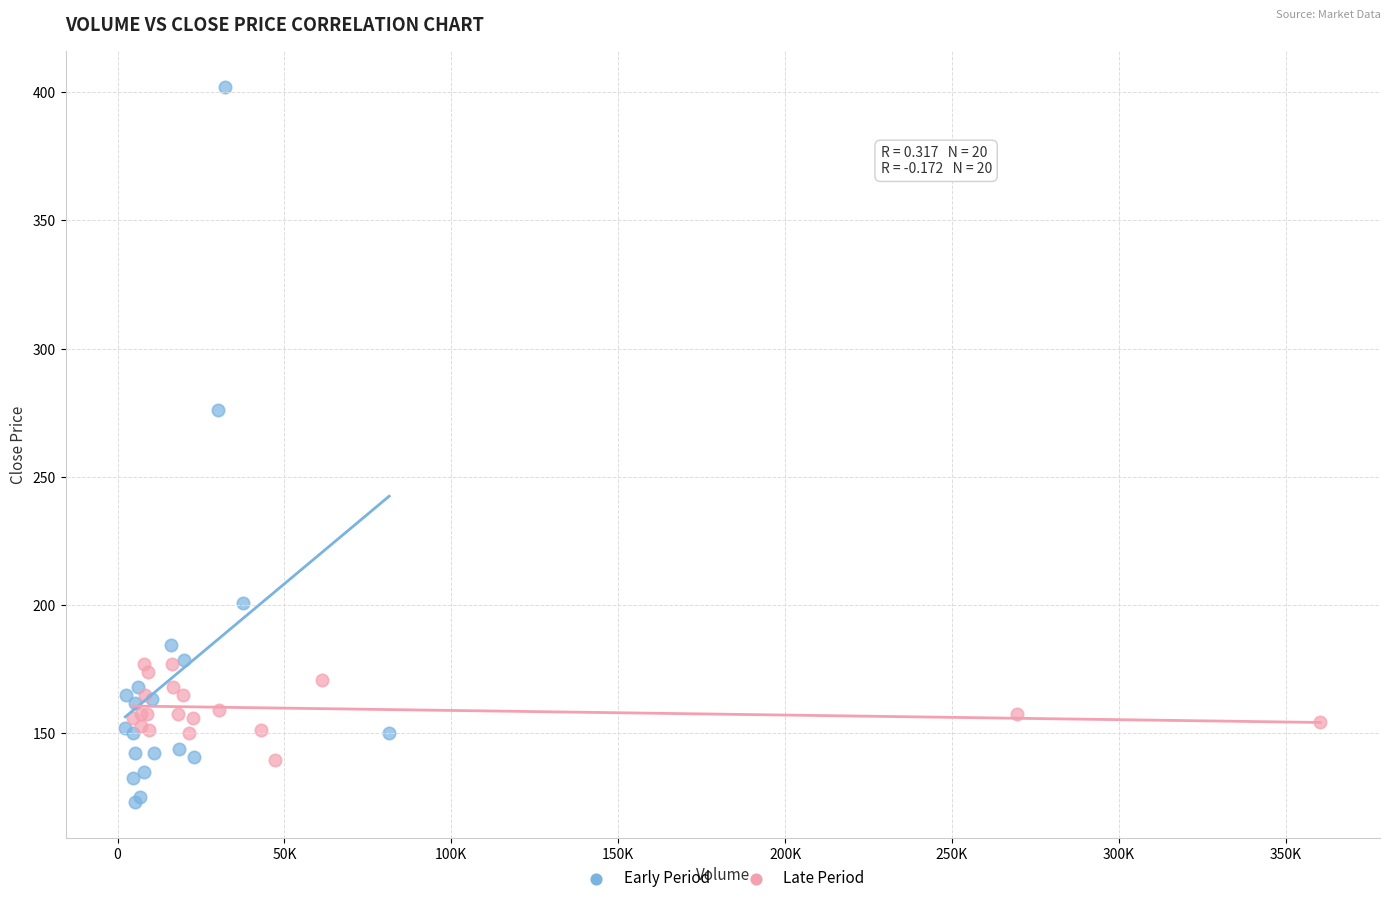

What are all the series names shown in the legend?

Early Period, Late Period